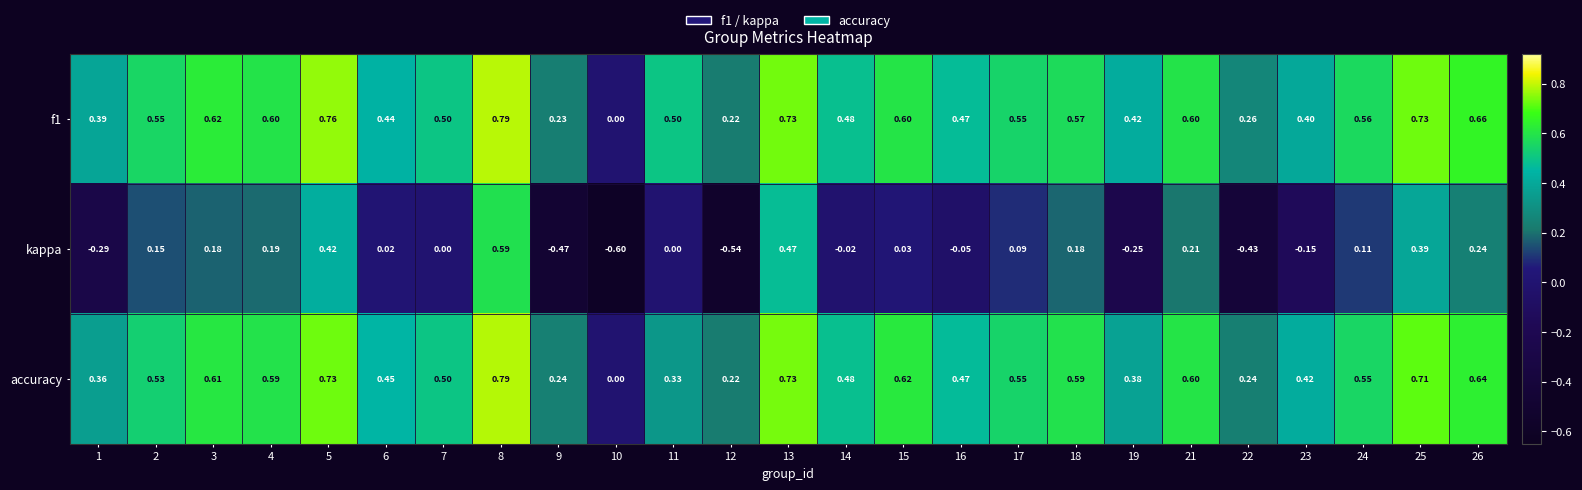

Rank the series at 24 from highest to lowest value.

f1, accuracy, kappa